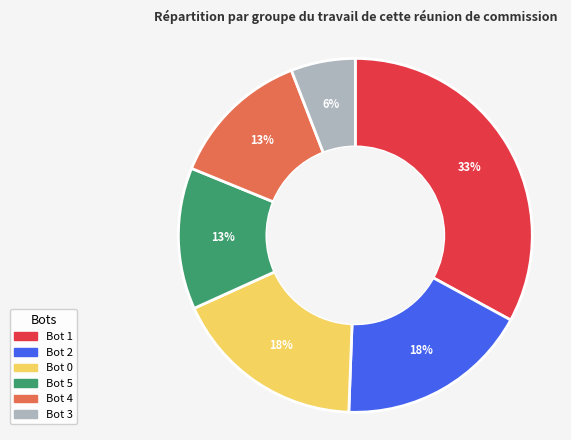

To the nearest percent, what is the difference between the largest and smallest slice percentages?

27%